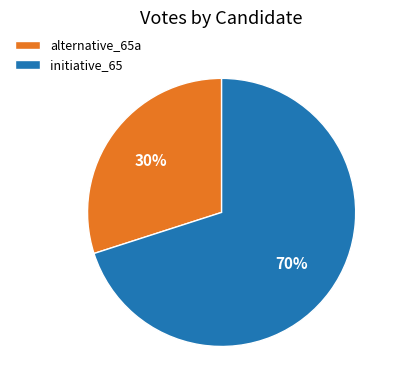

Which slice is the largest?

initiative_65